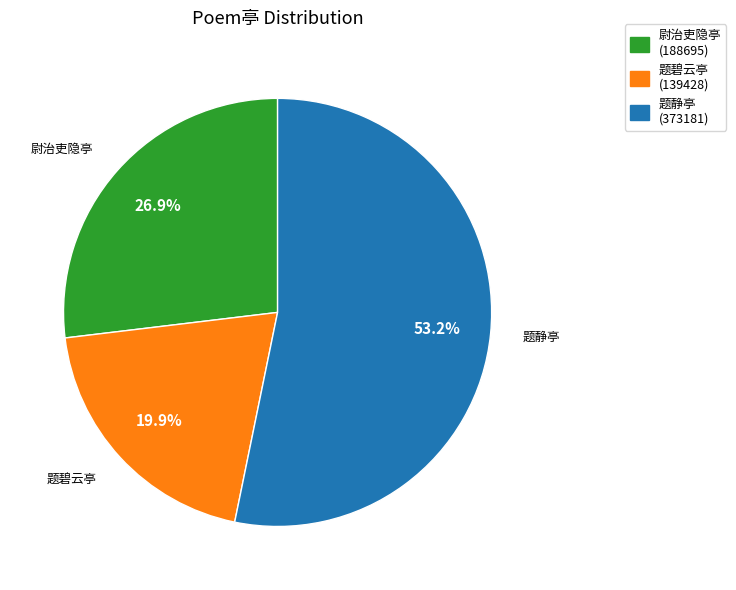

What is the largest slice in the pie chart?

题静亭 (373181)